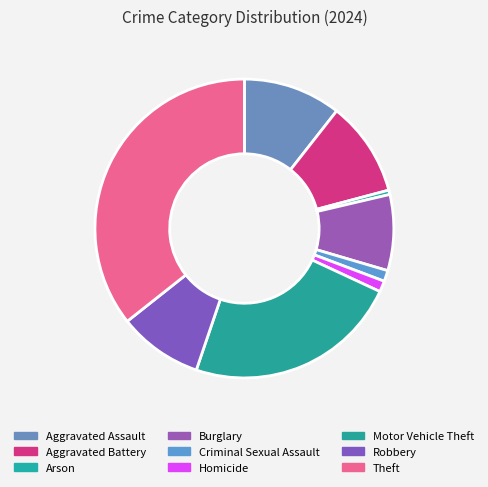

What is the change in value from Motor Vehicle Theft to Theft?

+312